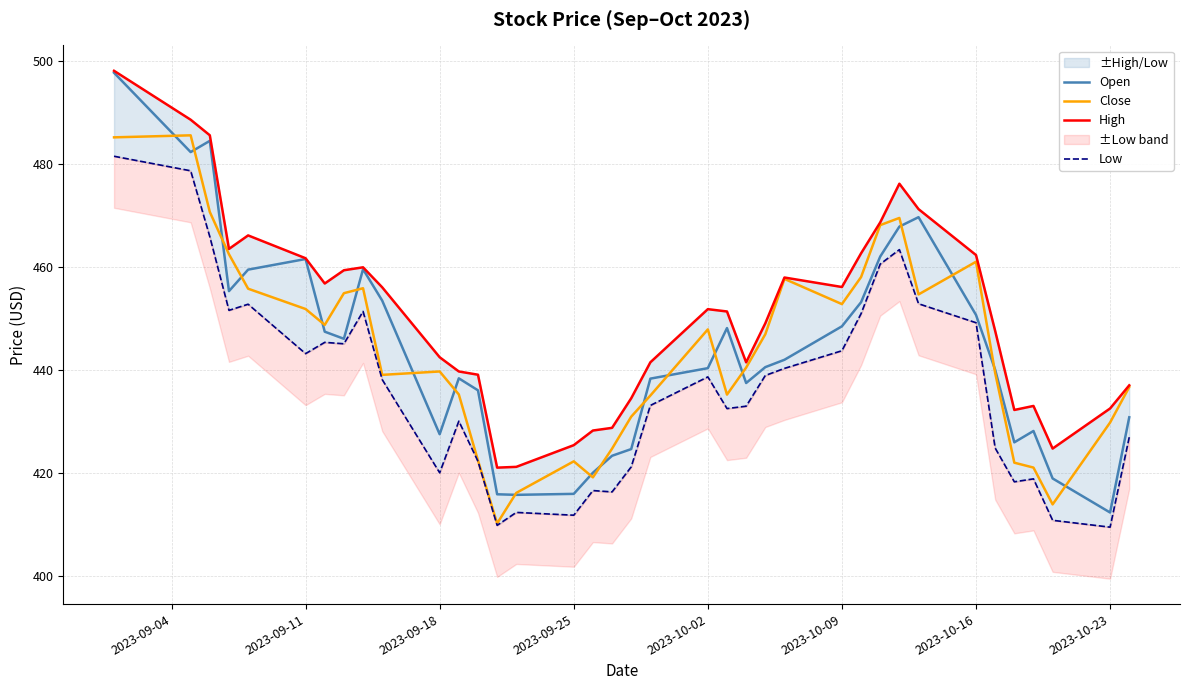

What is the maximum value for Close?

485.5